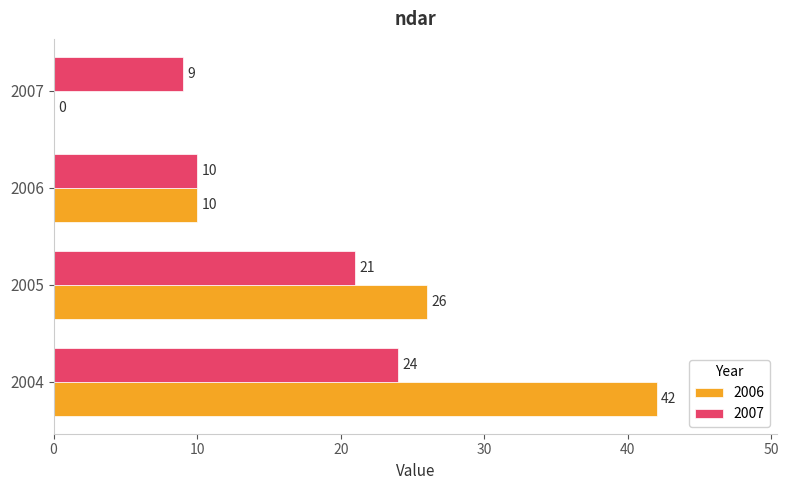

What value does the 2007 series have at 2004?

24